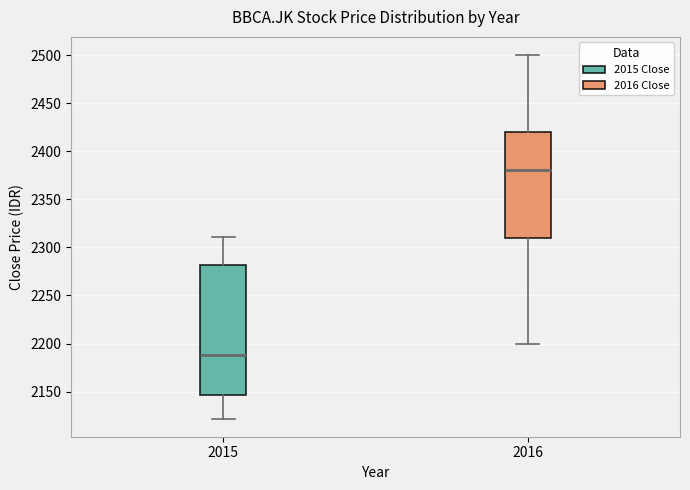

Reading left to right, read every box against the y-axis: the position of its median line, the range the box covers, and the ends of its whiskers. The values are not printed on the chart, so give them approximately, as read against the axis.

2015: median 2190, box 2145 to 2280, whiskers 2120 to 2310
2016: median 2380, box 2310 to 2420, whiskers 2200 to 2500